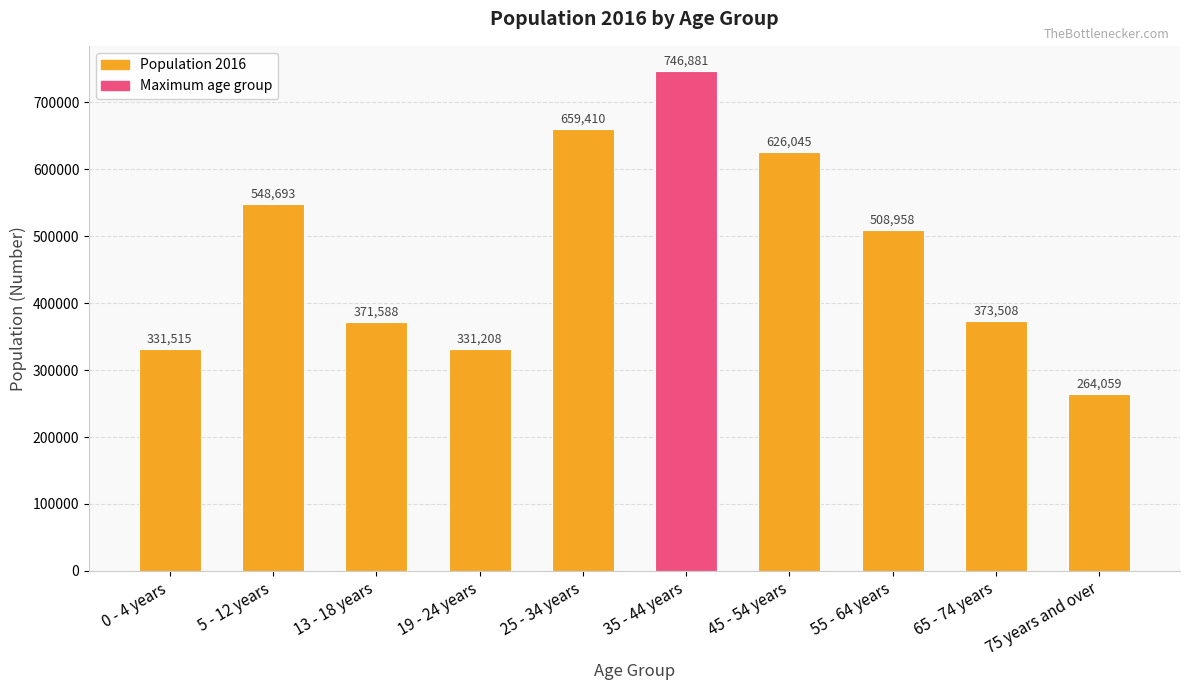

What is the sum of the values at 55 - 64 years and 75 years and over?

773017